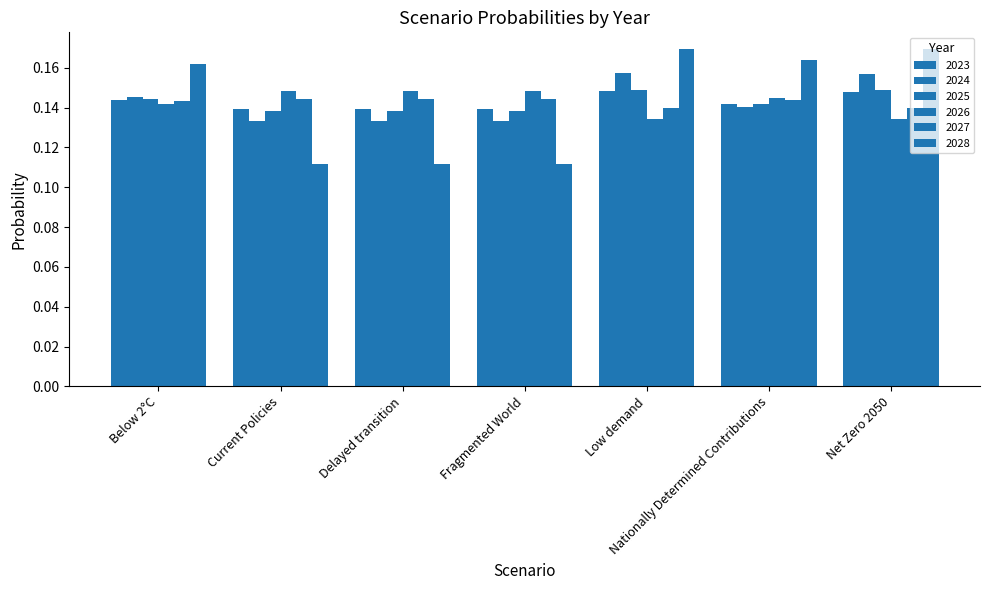

Count the number of categories in the chart.

7